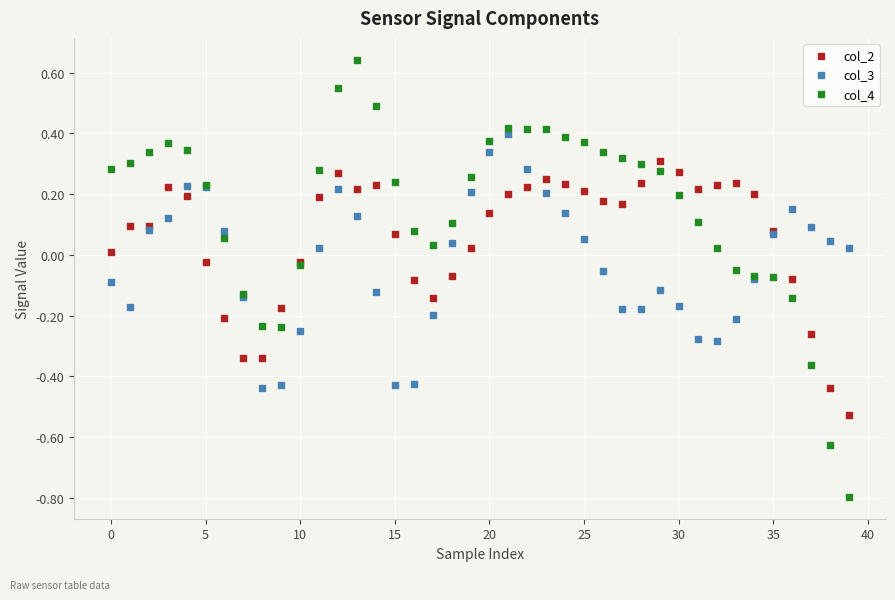

Which series has the largest Y range (max minus min)?

col_4